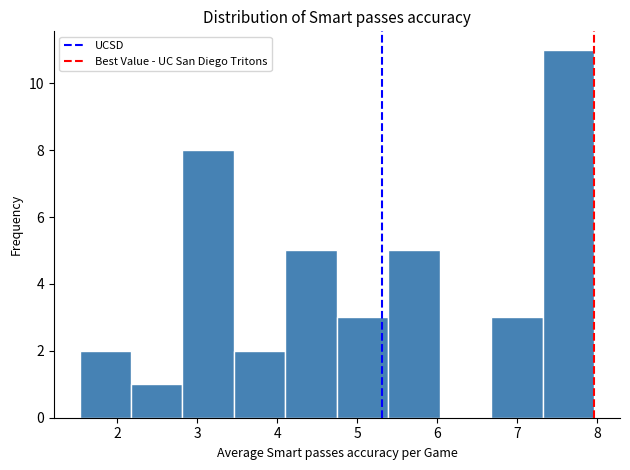

Reading left to right, transcribe this chart: for each bar, give the range it covers on the x-axis and its height. Neither the bar edges nor the heights are printed on the chart, so give them approximately, as read against the axes.

1.5 to 2.2: 2
2.2 to 2.8: 1
2.8 to 3.5: 8
3.5 to 4.1: 2
4.1 to 4.7: 5
4.7 to 5.4: 3
5.4 to 6.0: 5
6.0 to 6.7: 0
6.7 to 7.3: 3
7.3 to 8.0: 11